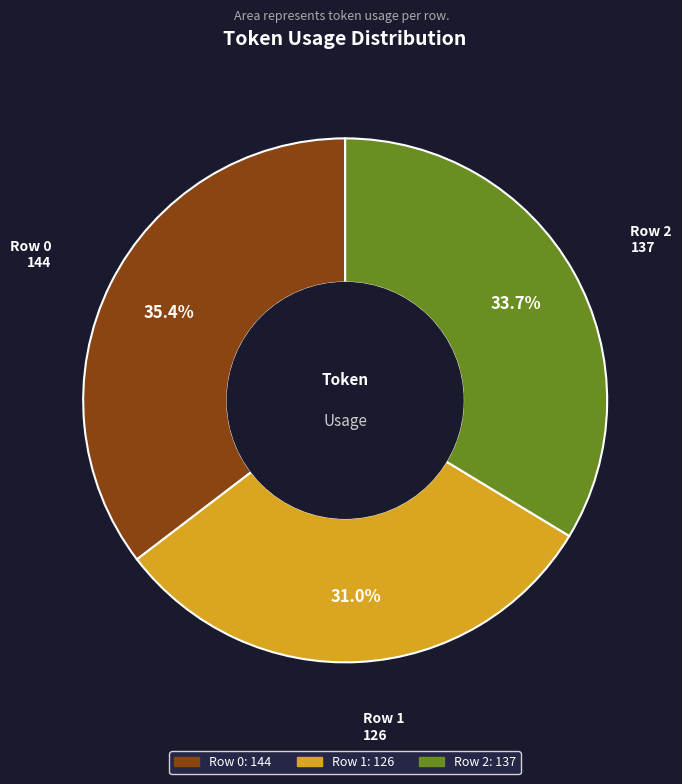

Between Row 0 and Row 1, which is larger?

Row 0